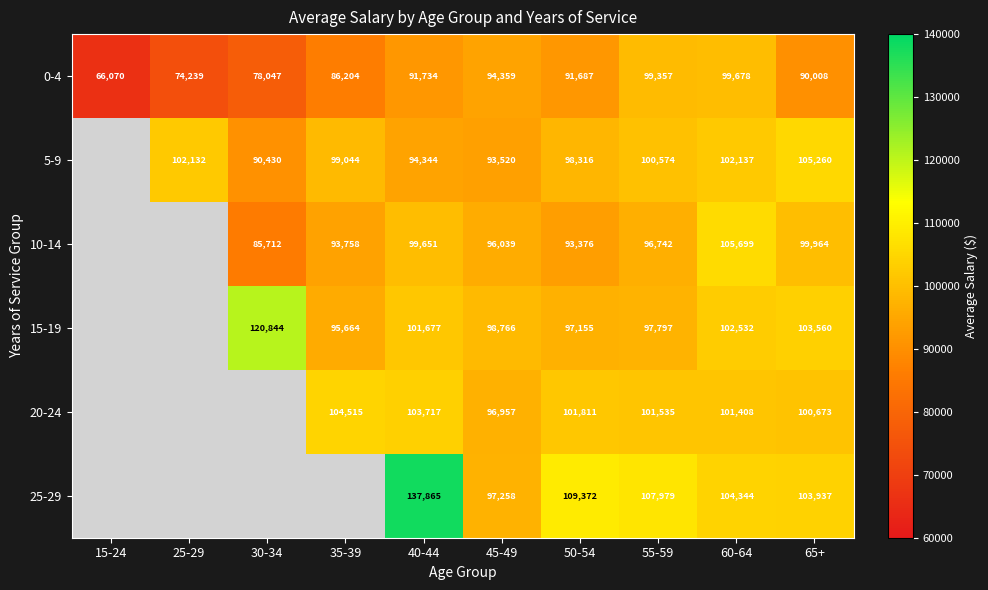

At which label does 0-4 first exceed 91687?

40-44